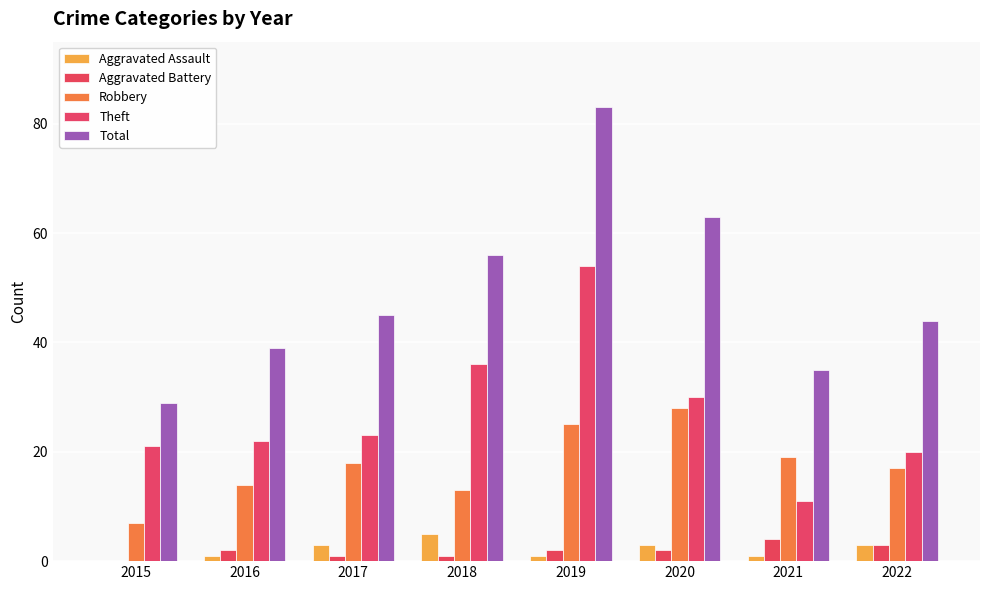

Reading right to left, extract all data points from this chart.

Aggravated Assault: 2022=3	2021=1	2020=3	2019=1	2018=5	2017=3	2016=1	2015=0
Aggravated Battery: 2022=3	2021=4	2020=2	2019=2	2018=1	2017=1	2016=2	2015=0
Robbery: 2022=17	2021=19	2020=28	2019=25	2018=13	2017=18	2016=14	2015=7
Theft: 2022=20	2021=11	2020=30	2019=54	2018=36	2017=23	2016=22	2015=21
Total: 2022=44	2021=35	2020=63	2019=83	2018=56	2017=45	2016=39	2015=29